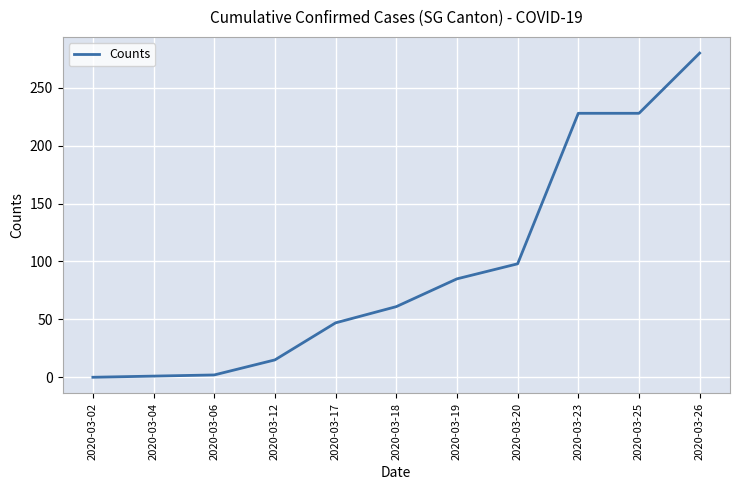

Between 2020-03-25 and 2020-03-19, which is larger?

2020-03-25